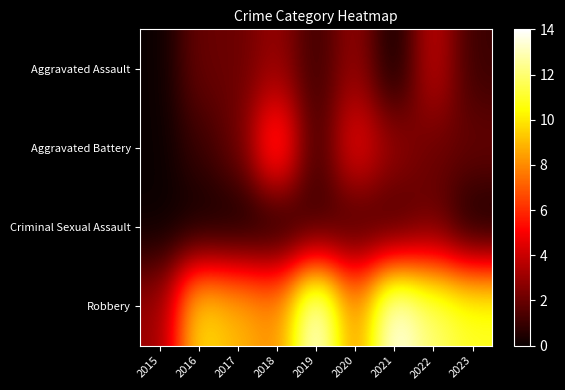

Which series has the largest range (max minus min)?

Robbery